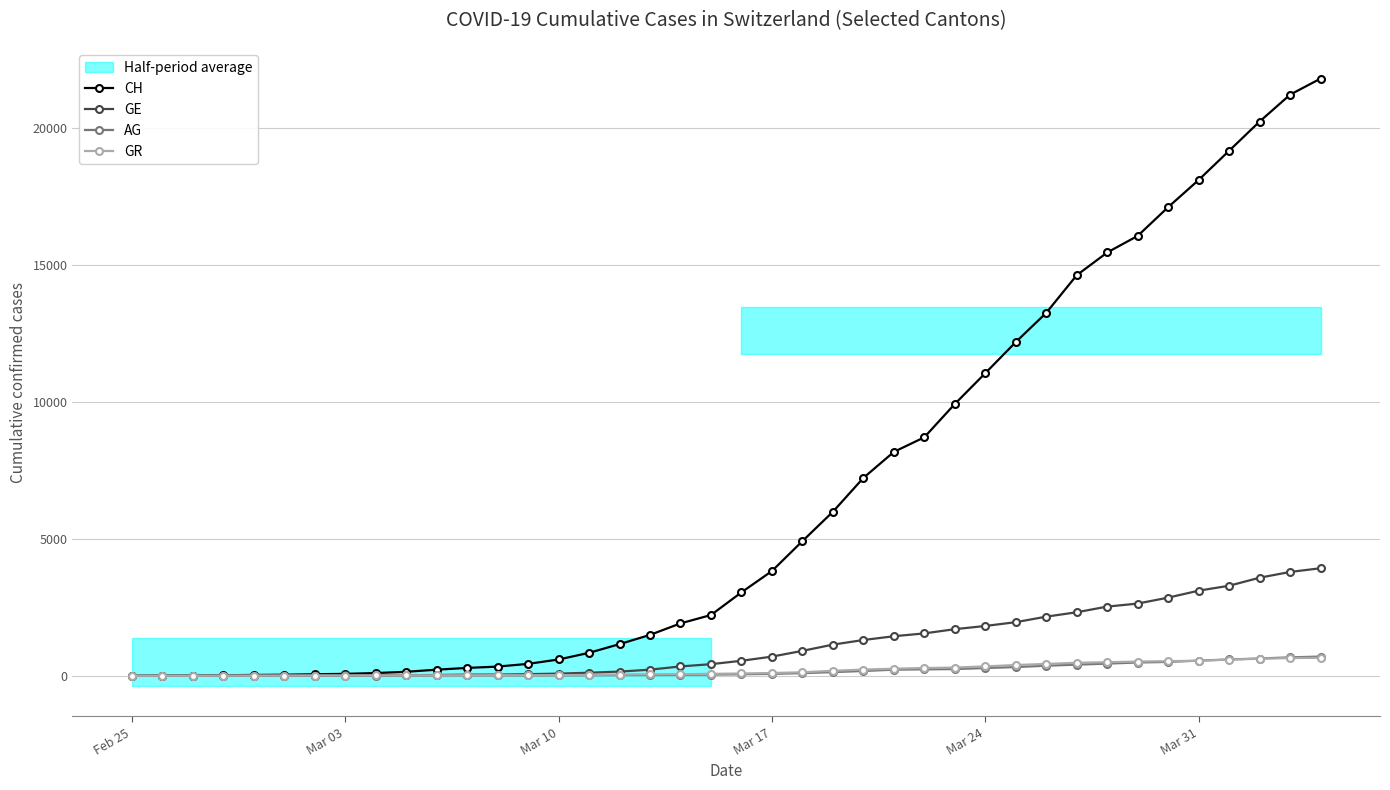

What is the maximum value for GE?

3927